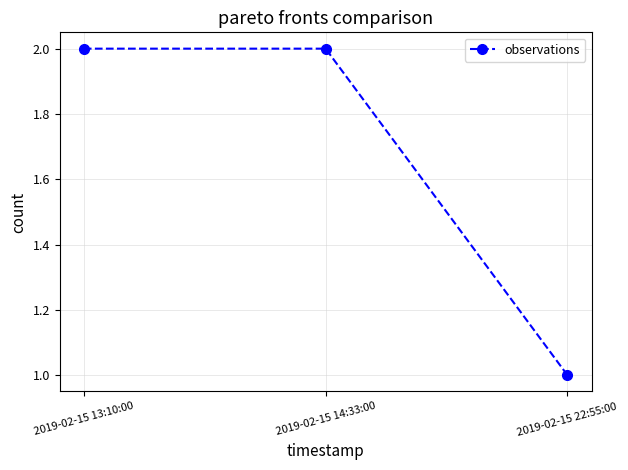

What is the average value?

2